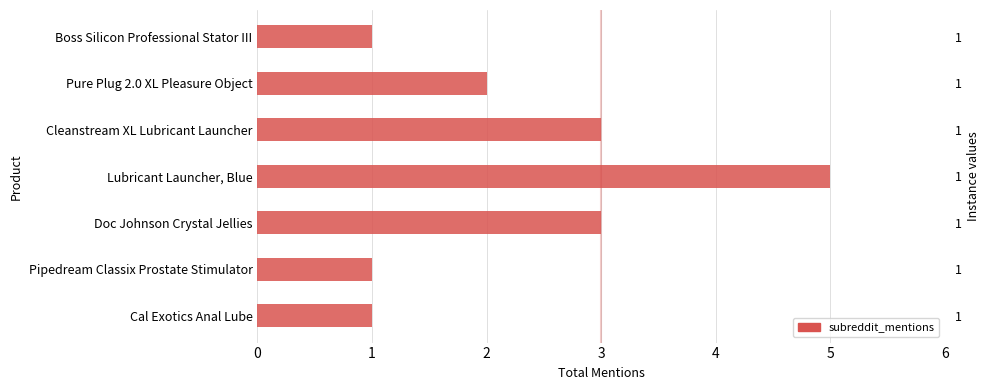

What is the smallest value displayed?

1